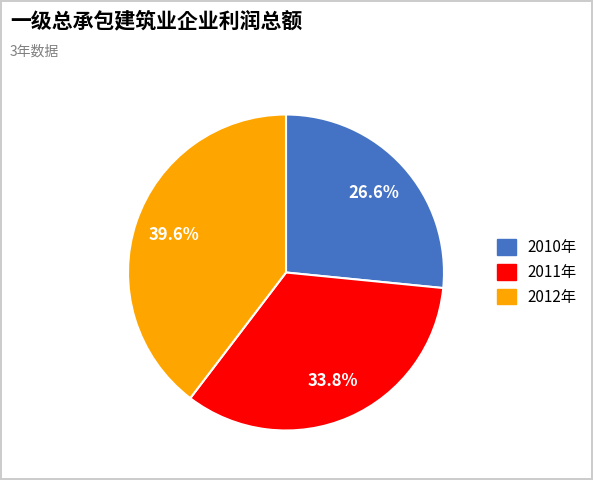

How much of the chart is everything except 2012年?

60.4%